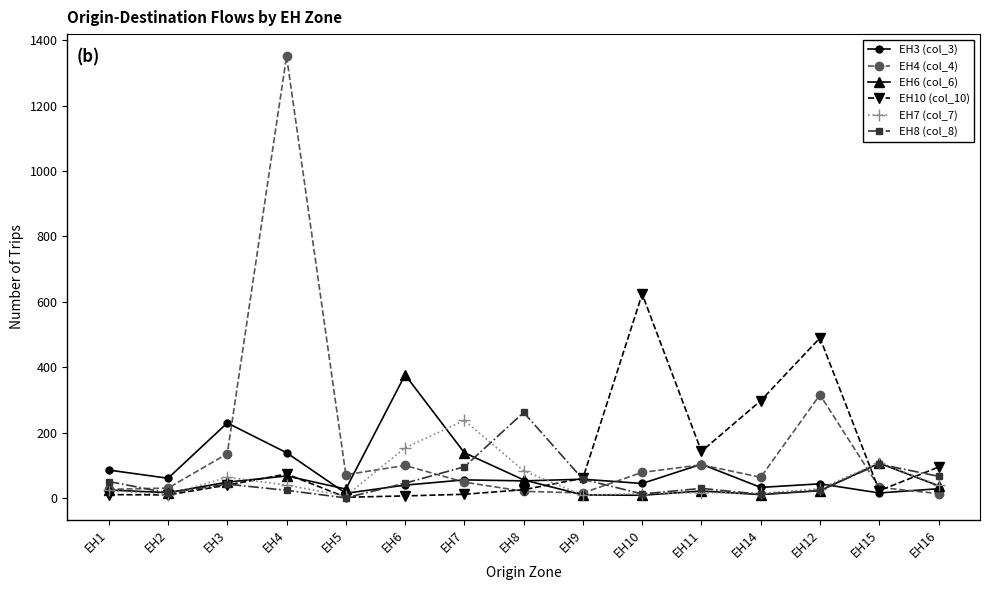

What is the label of the 13th point from the right?

EH3